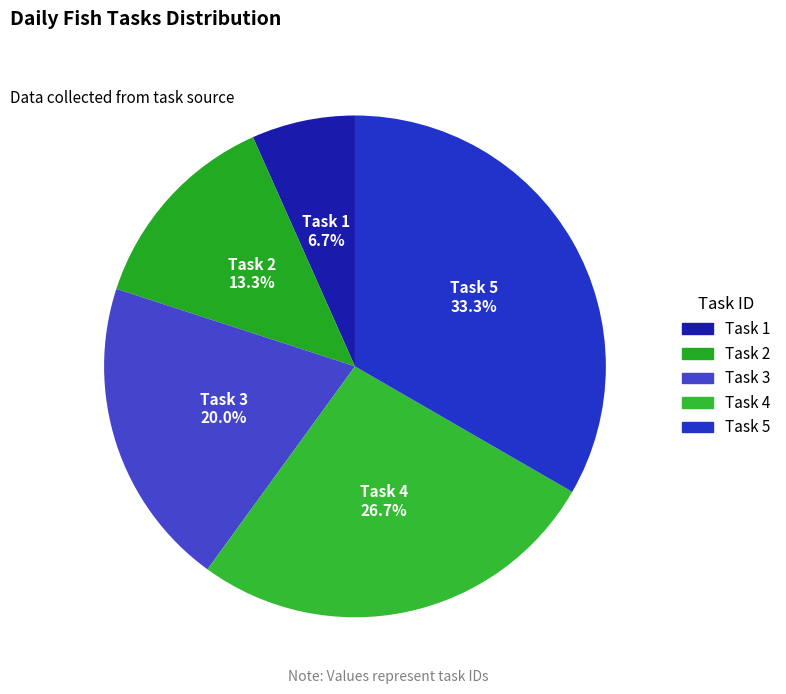

How many slices are in this pie chart?

5